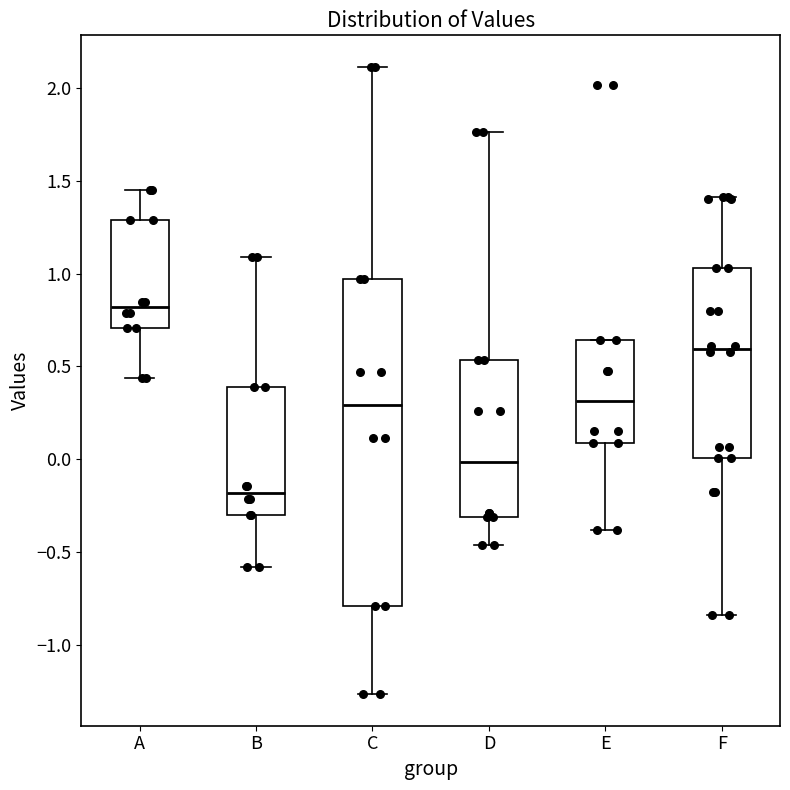

Reading left to right, read every box against the y-axis: the position of its median line, the range the box covers, and the ends of its whiskers. The values are not printed on the chart, so give them approximately, as read against the axis.

A: median 0.80, box 0.70 to 1.30, whiskers 0.45 to 1.45
B: median -0.20, box -0.30 to 0.40, whiskers -0.60 to 1.10
C: median 0.30, box -0.80 to 0.95, whiskers -1.25 to 2.10
D: median 0.00, box -0.30 to 0.55, whiskers -0.45 to 1.75
E: median 0.30, box 0.10 to 0.65, whiskers -0.40 to 0.65
F: median 0.60, box 0.00 to 1.05, whiskers -0.85 to 1.40